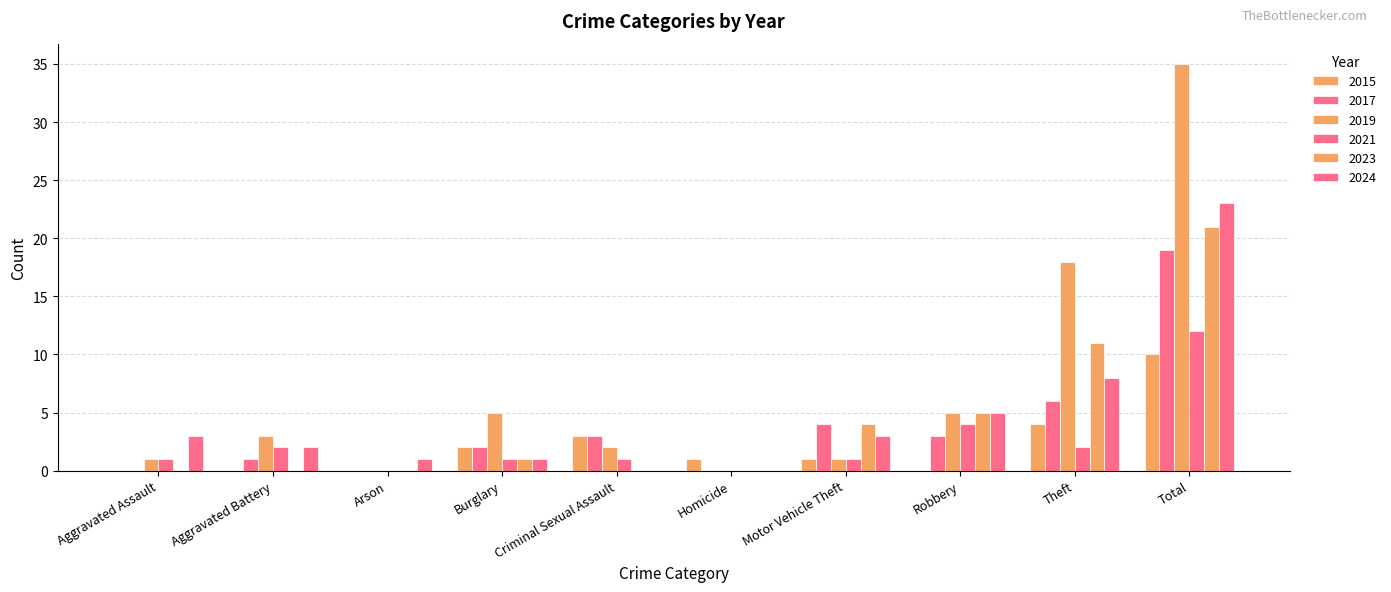

Reading left to right, what are all the values shown in this chart?

2015: 0	0	0	2	3	1	1	0	4	10
2017: 0	1	0	2	3	0	4	3	6	19
2019: 1	3	0	5	2	0	1	5	18	35
2021: 1	2	0	1	1	0	1	4	2	12
2023: 0	0	0	1	0	0	4	5	11	21
2024: 3	2	1	1	0	0	3	5	8	23